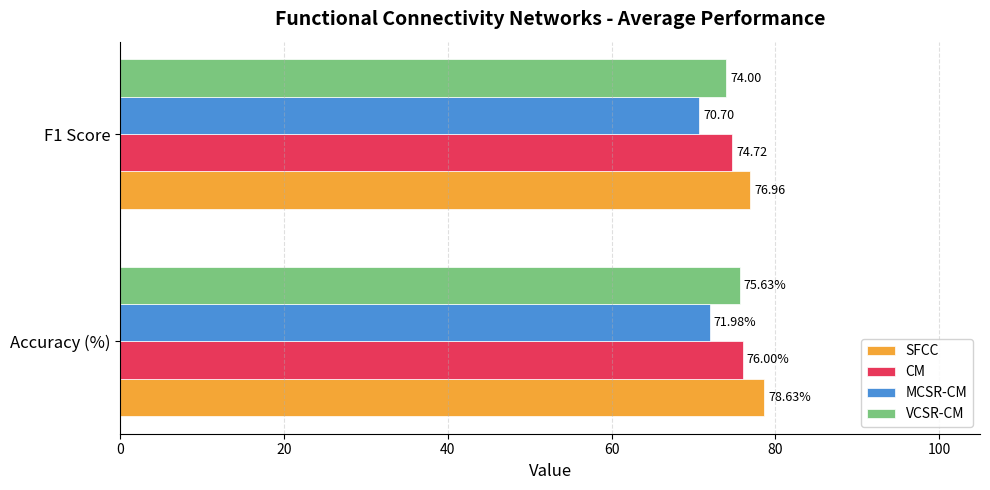

What is the spread (max minus min) of values at F1 Score?

6.3